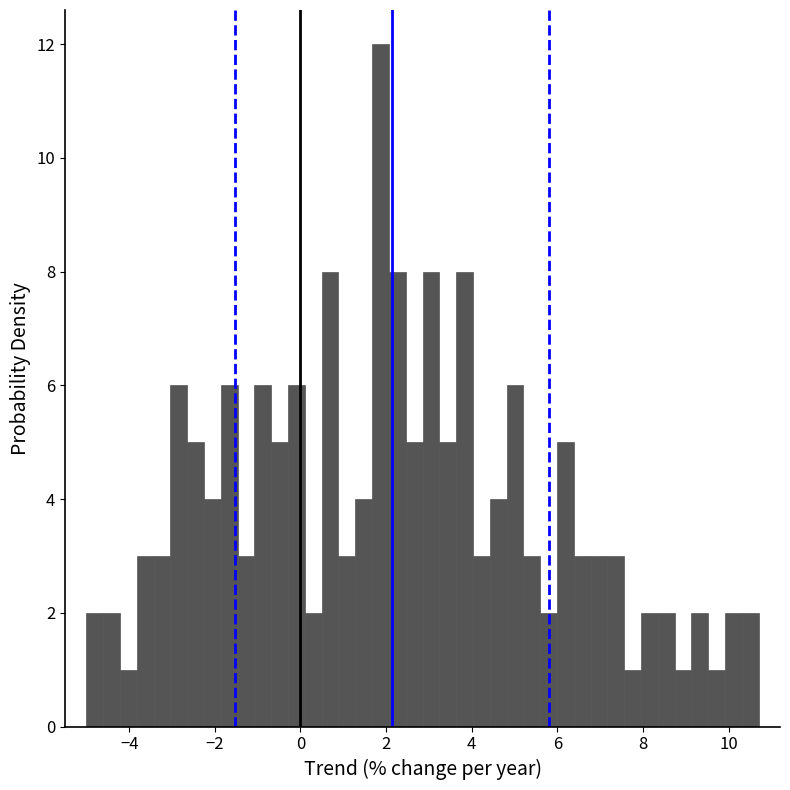

Around what value on the x-axis is the tallest bar? Give the approximate position of its centre, as read against the axis.

1.8